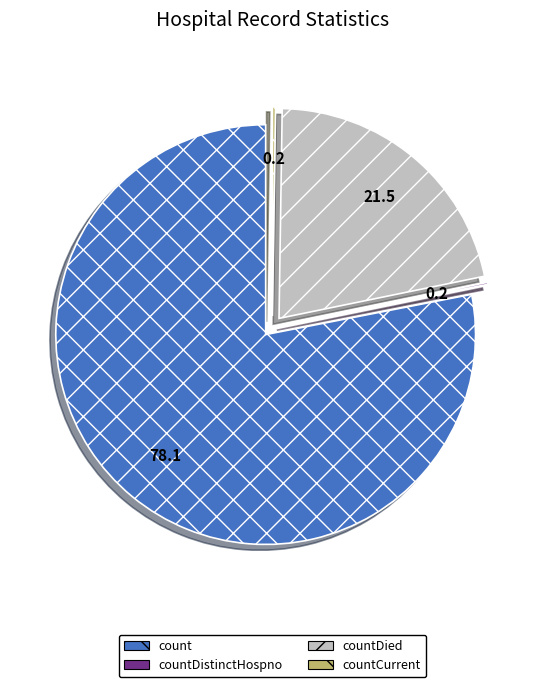

Is it true that countDied is 22% of the pie?

True